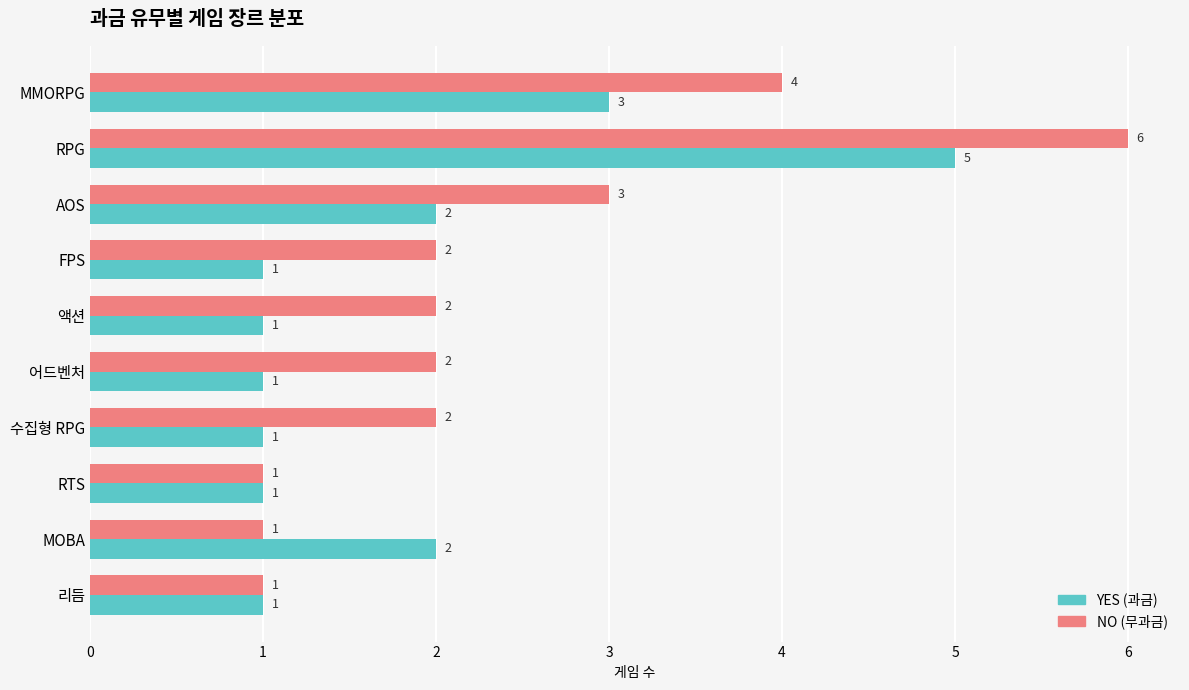

List the series in order of their overall mean, lowest first.

YES (과금), NO (무과금)